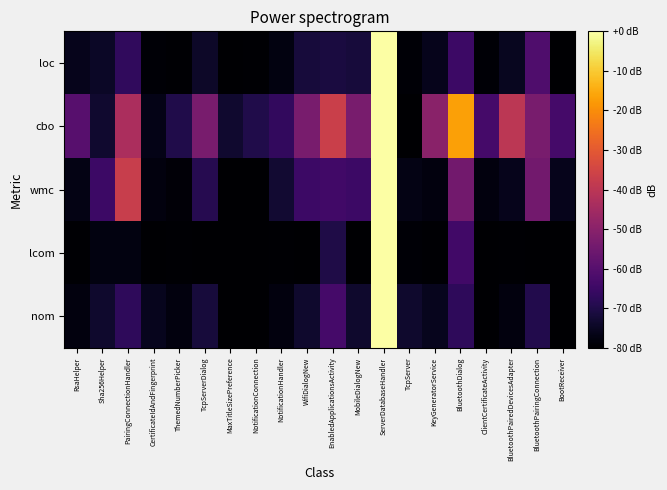

What is the smallest value displayed?

-80.0